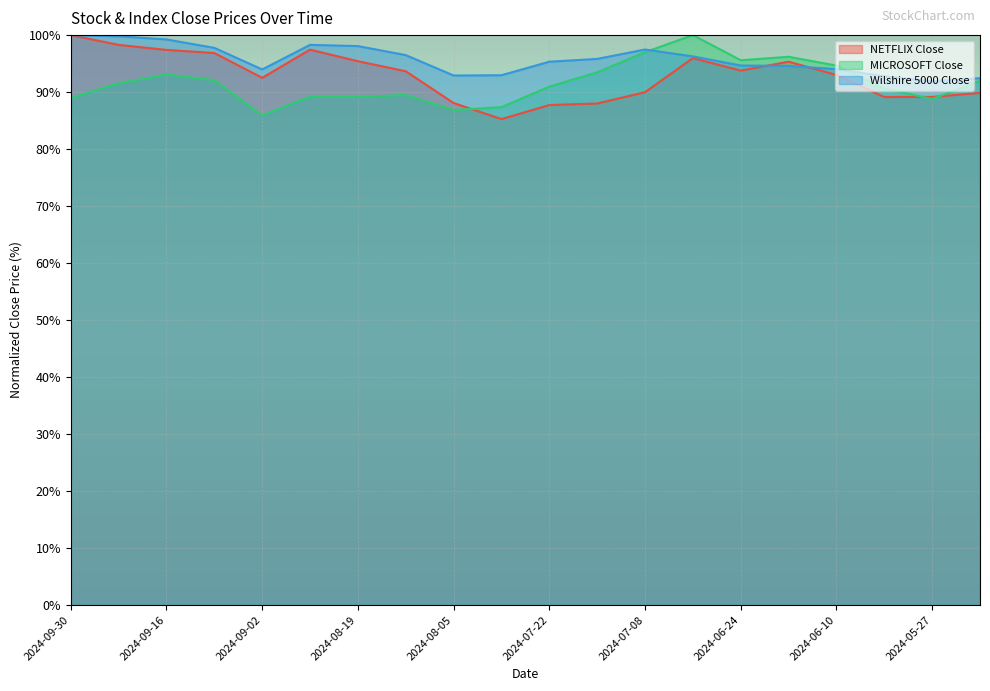

Rank the series by their maximum value, from highest to lowest.

NETFLIX Close, MICROSOFT Close, Wilshire 5000 Close